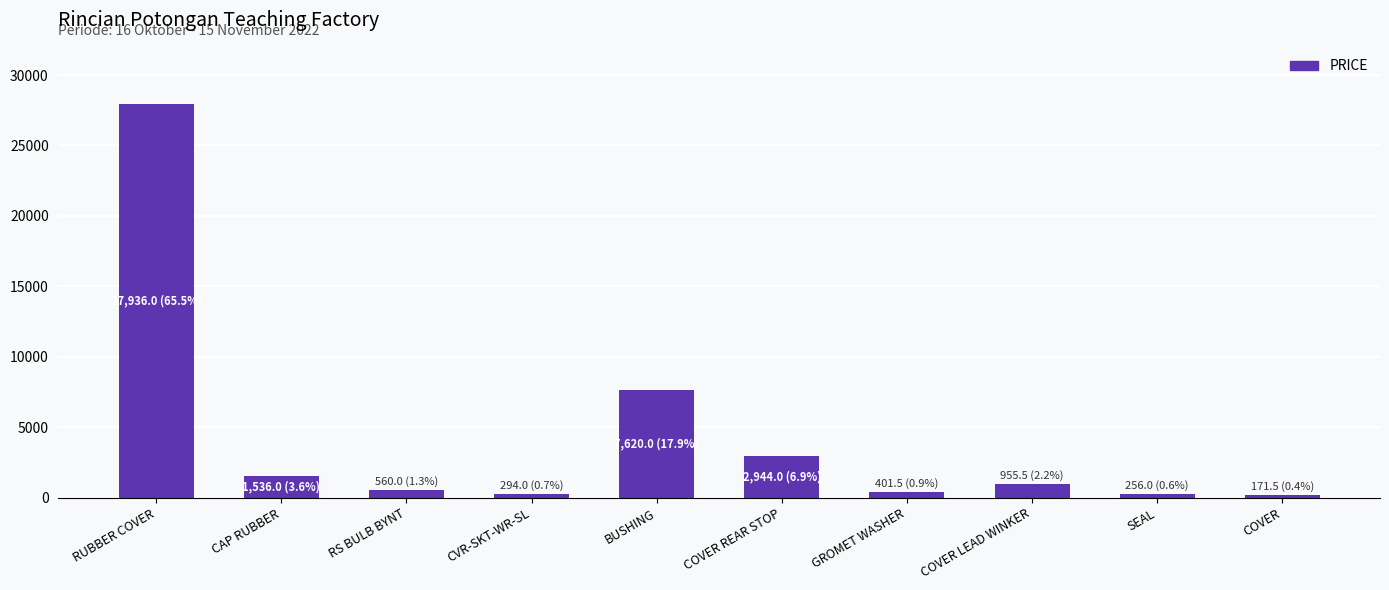

What is the label of the 7th bar from the left?

GROMET WASHER